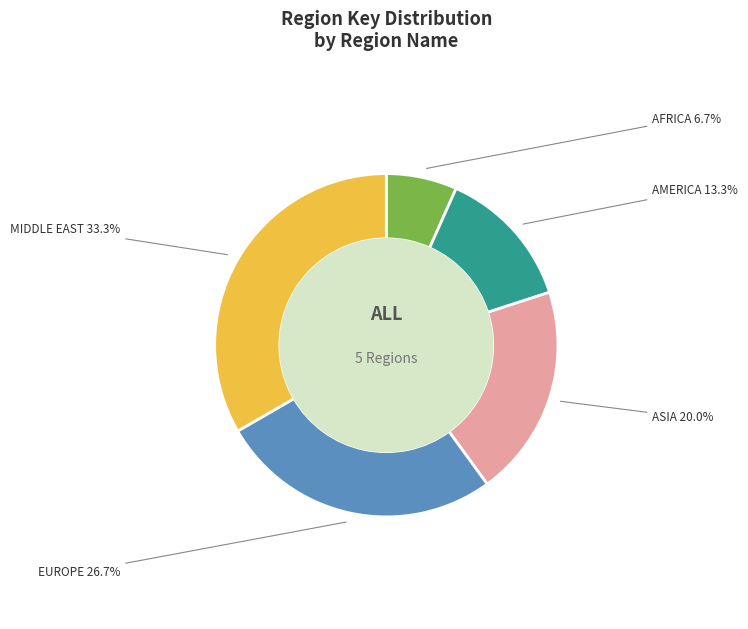

Which slice is the largest?

MIDDLE EAST